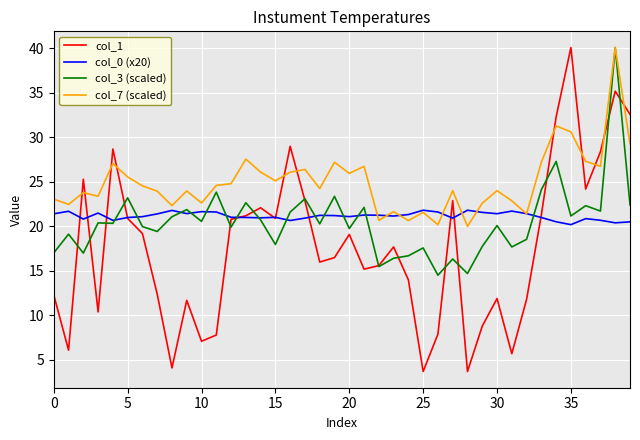

Which series has the largest total across all categories?

col_7 (scaled)